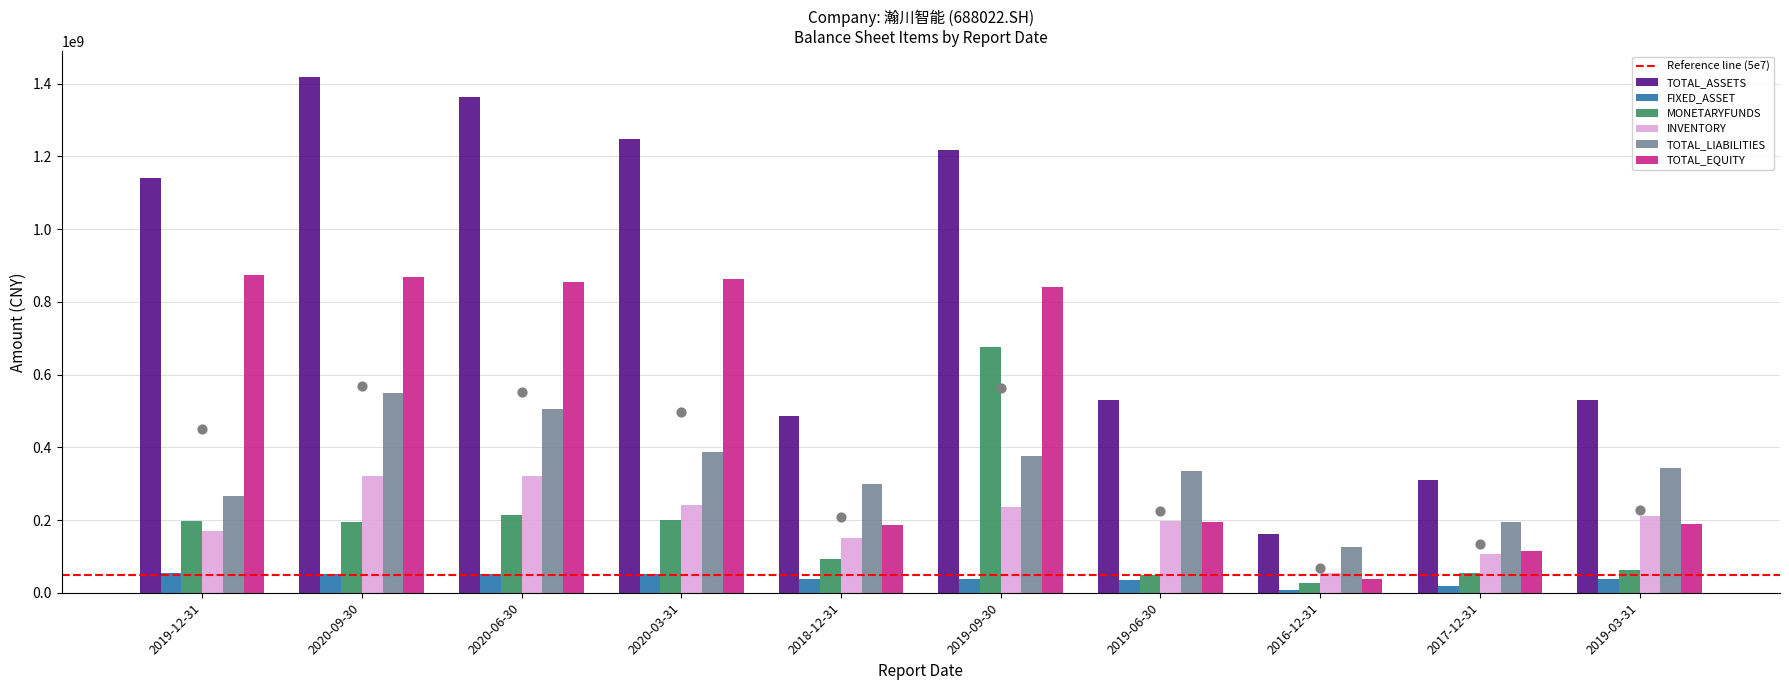

At how many categories does at least one series exceed 81400380?

10